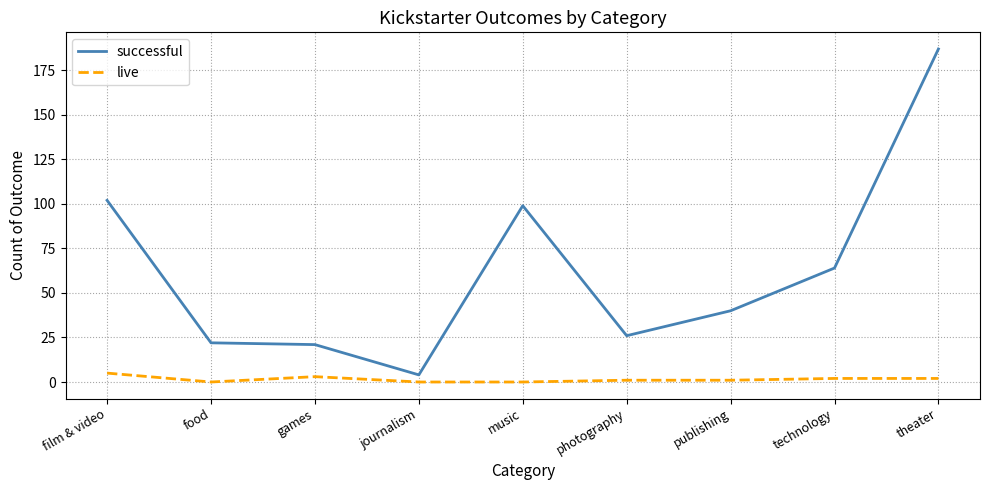

Count the number of categories in the chart.

9